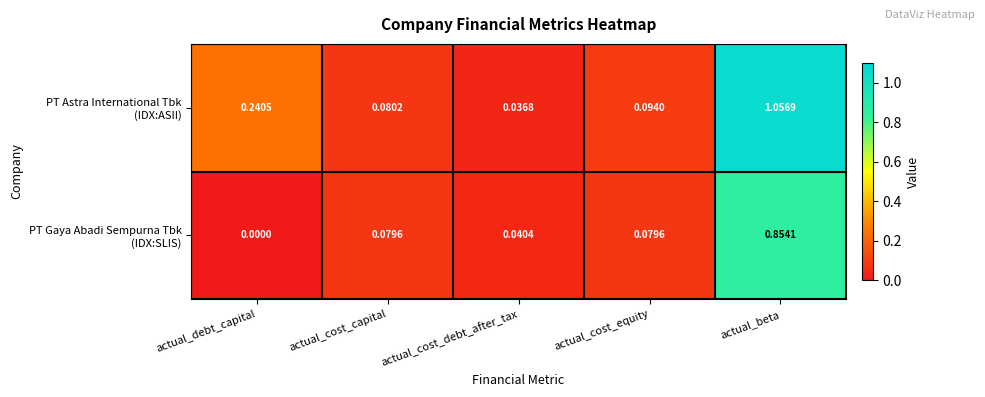

At which category is the sum across all series the highest?

actual_beta